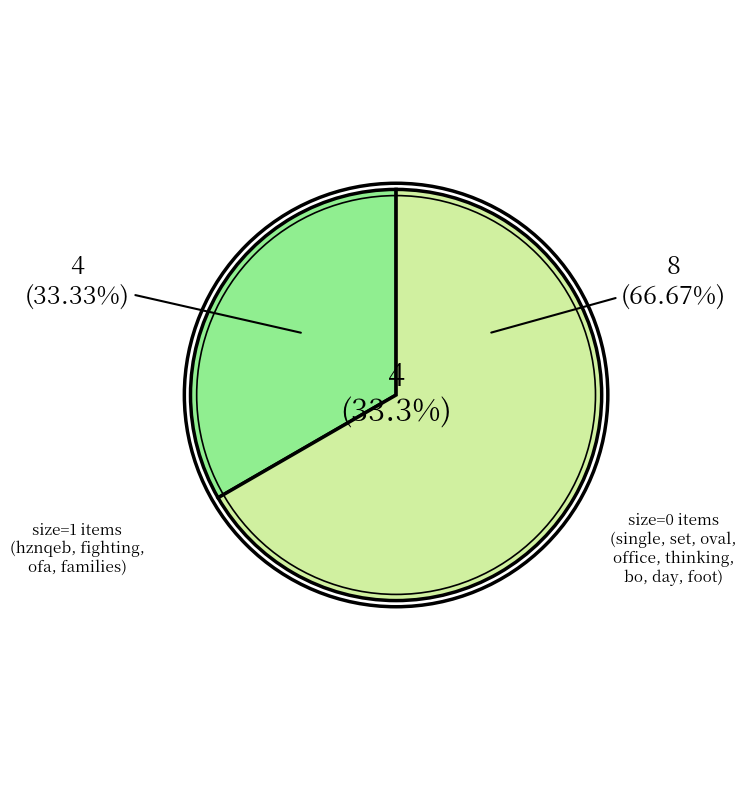

The oval slice represents 0% of the pie. True or false?

True